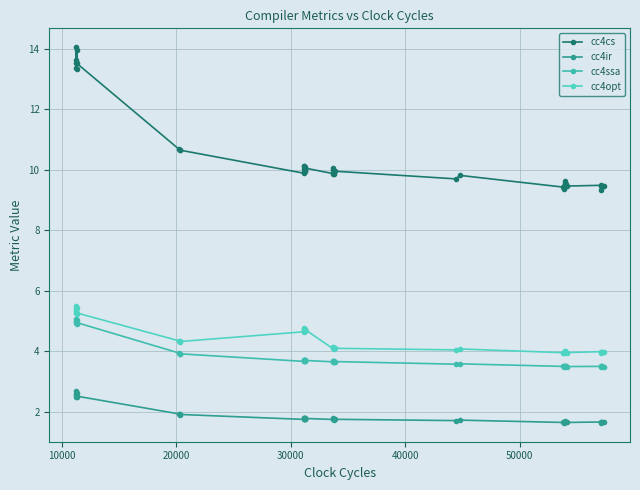

True or false: cc4cs and cc4ir intersect in this chart.

False